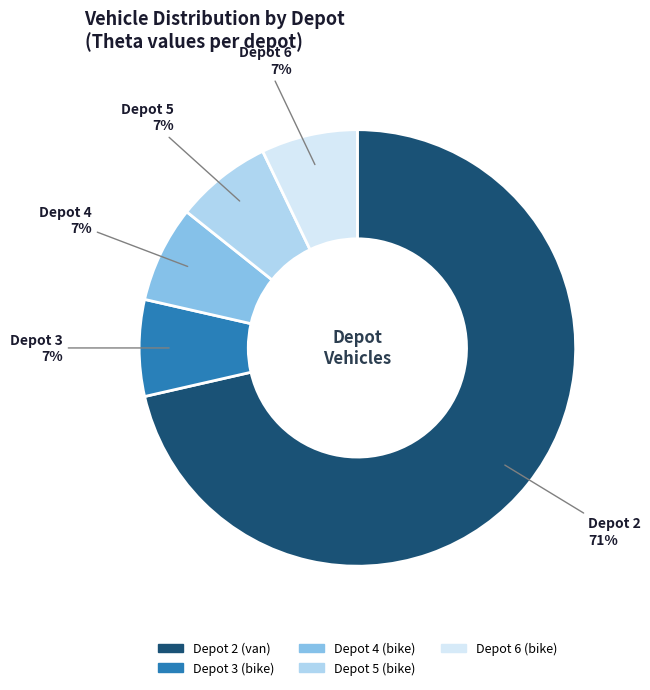

To the nearest percent, what percentage of the pie is Depot 6?

7%